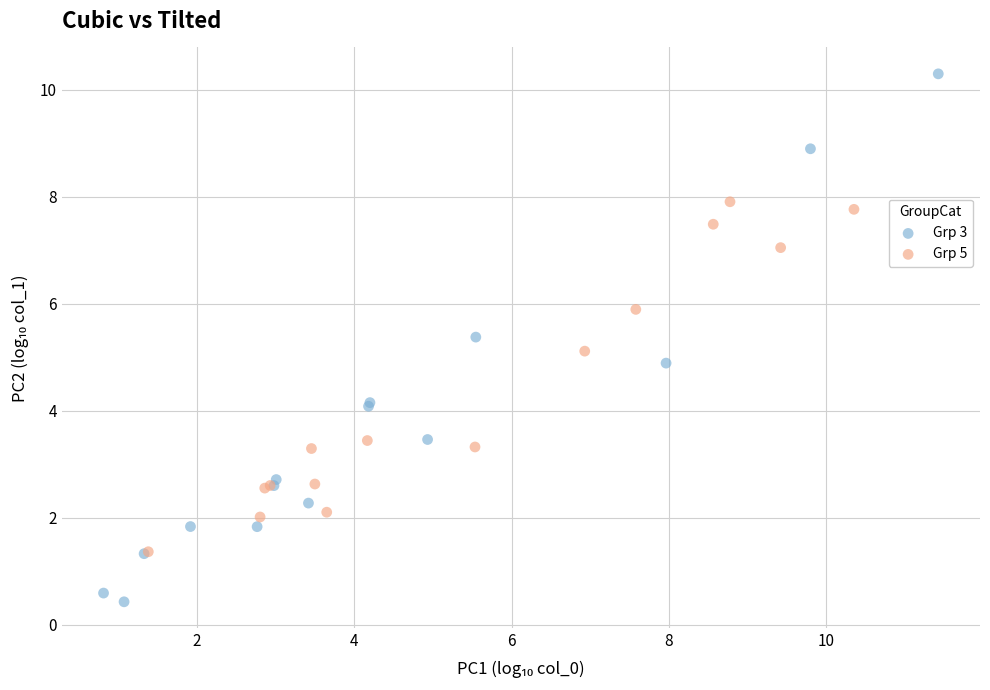

Which series has the widest spread of Y values?

Grp 3